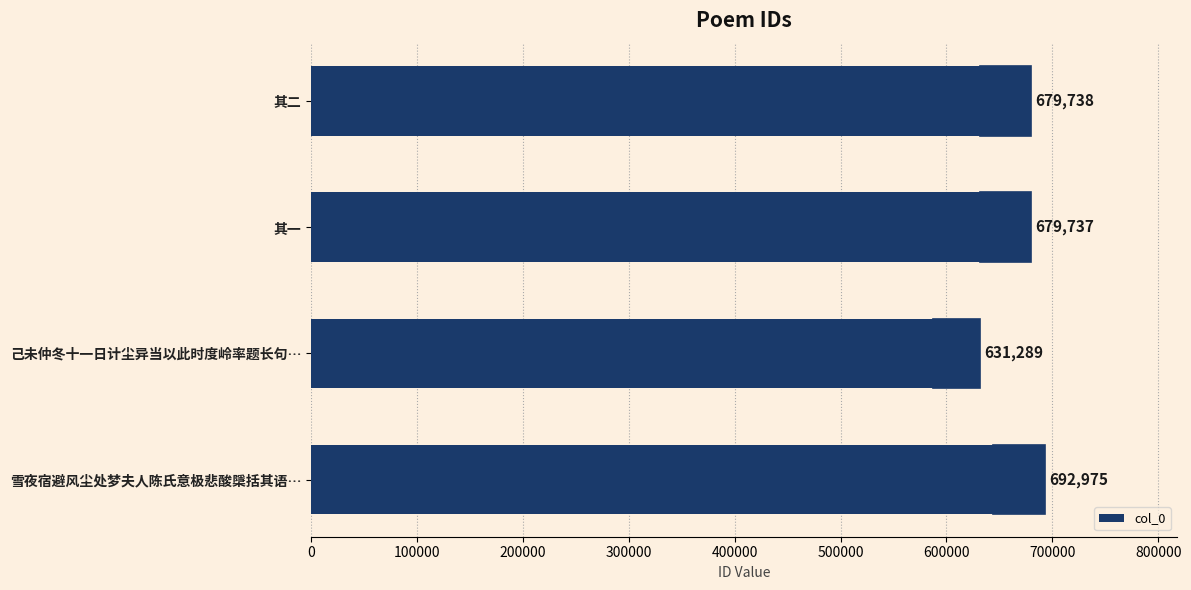

True or false: the data shows 692975 at 雪夜宿避风尘处梦夫人陈氏意极悲酸檃括其语….

True